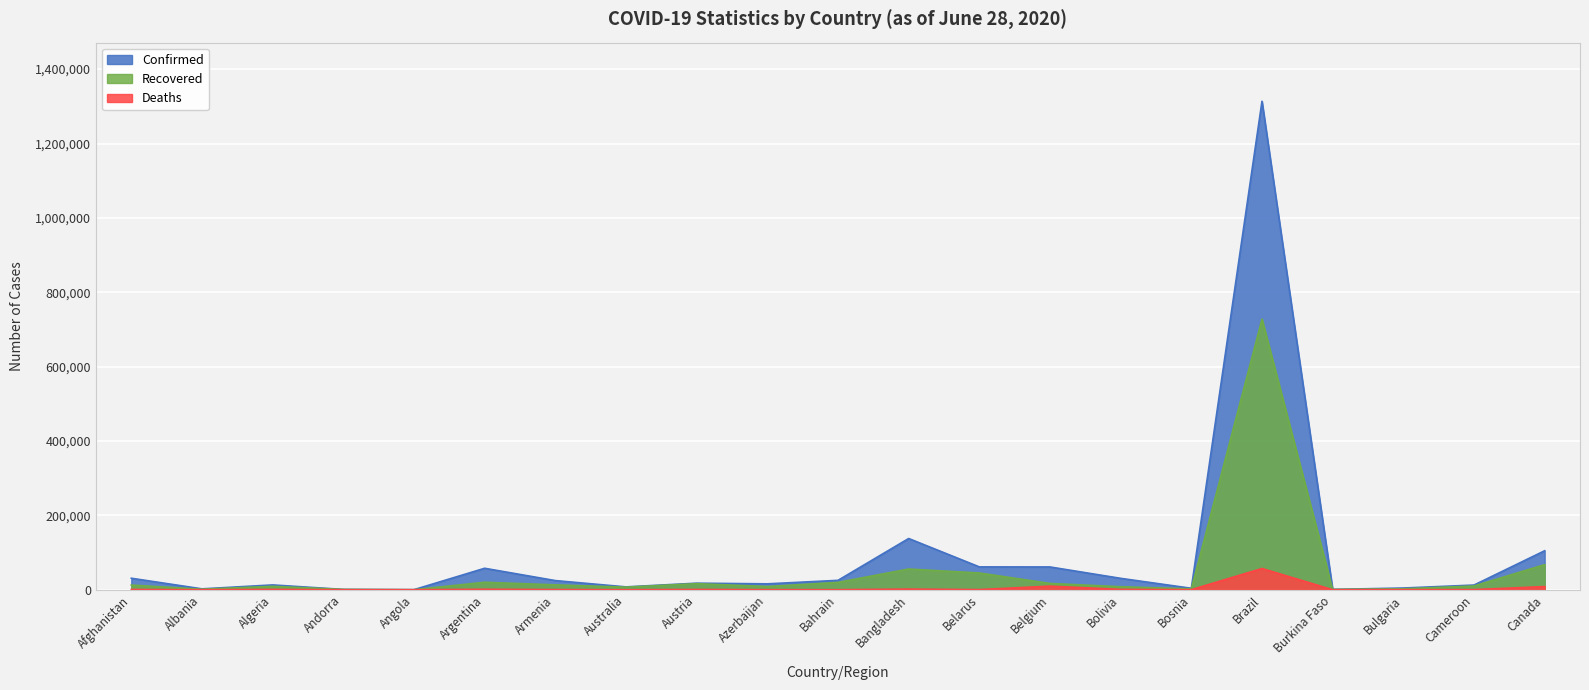

What is the average value of the Recovered series?

49808